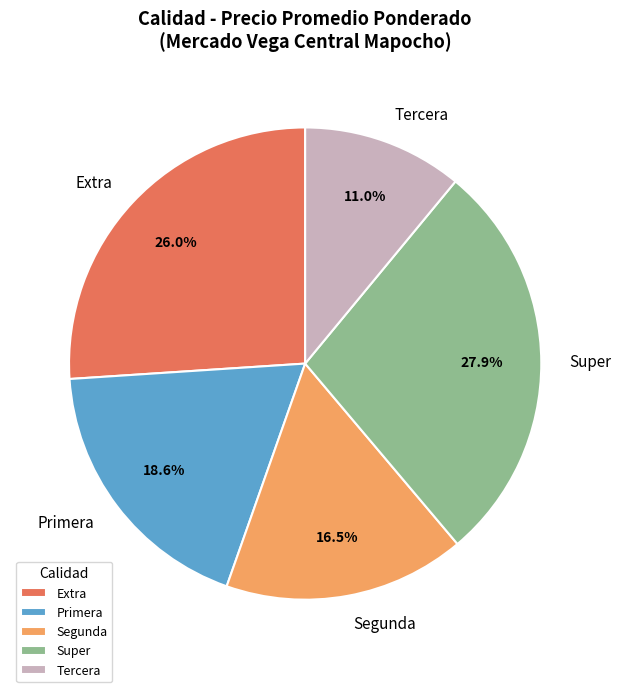

Does any single category account for the majority?

No